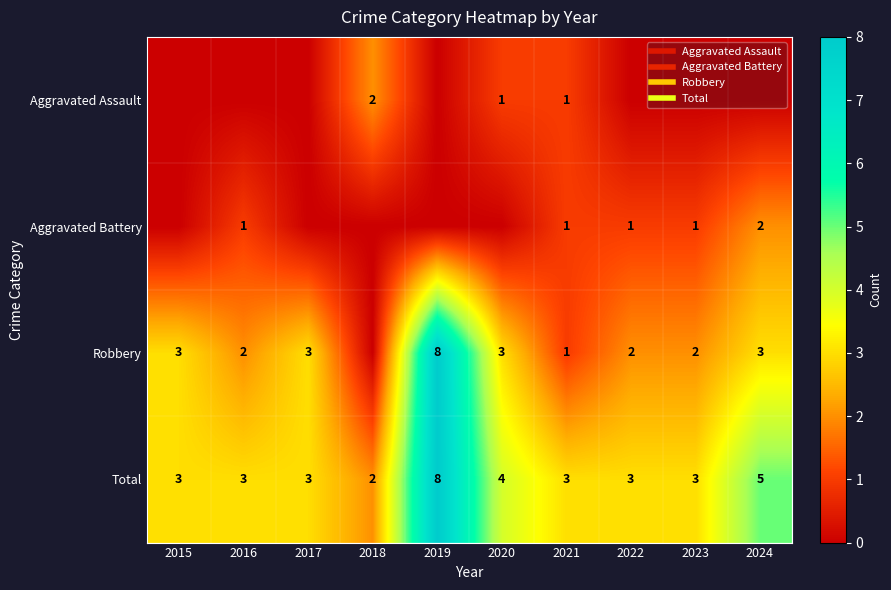

Between 2015 and 2020, which series saw the biggest shift?

Aggravated Assault